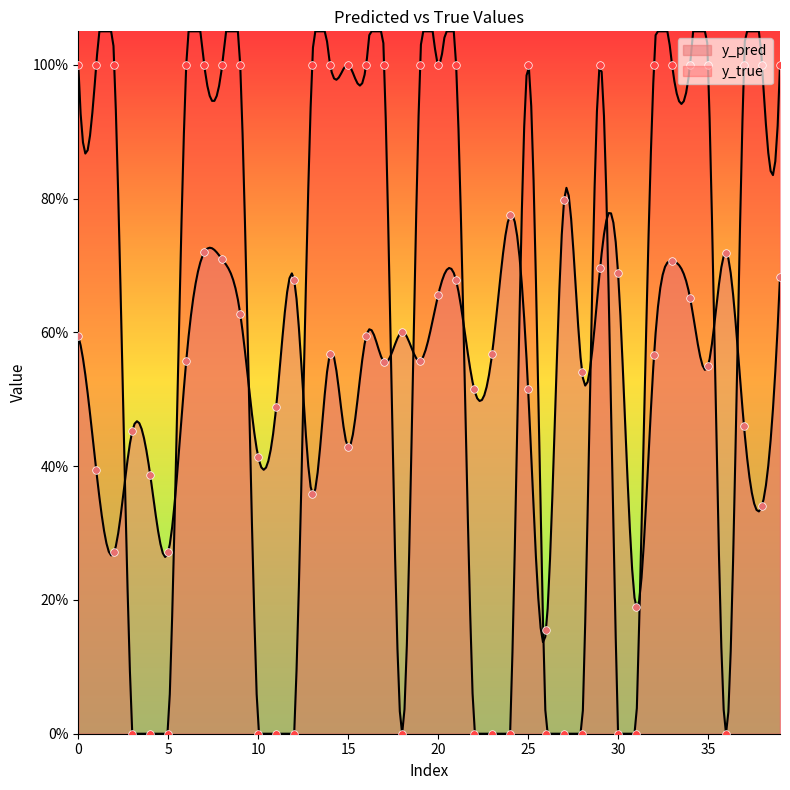

At how many categories does at least one series exceed 0?

40